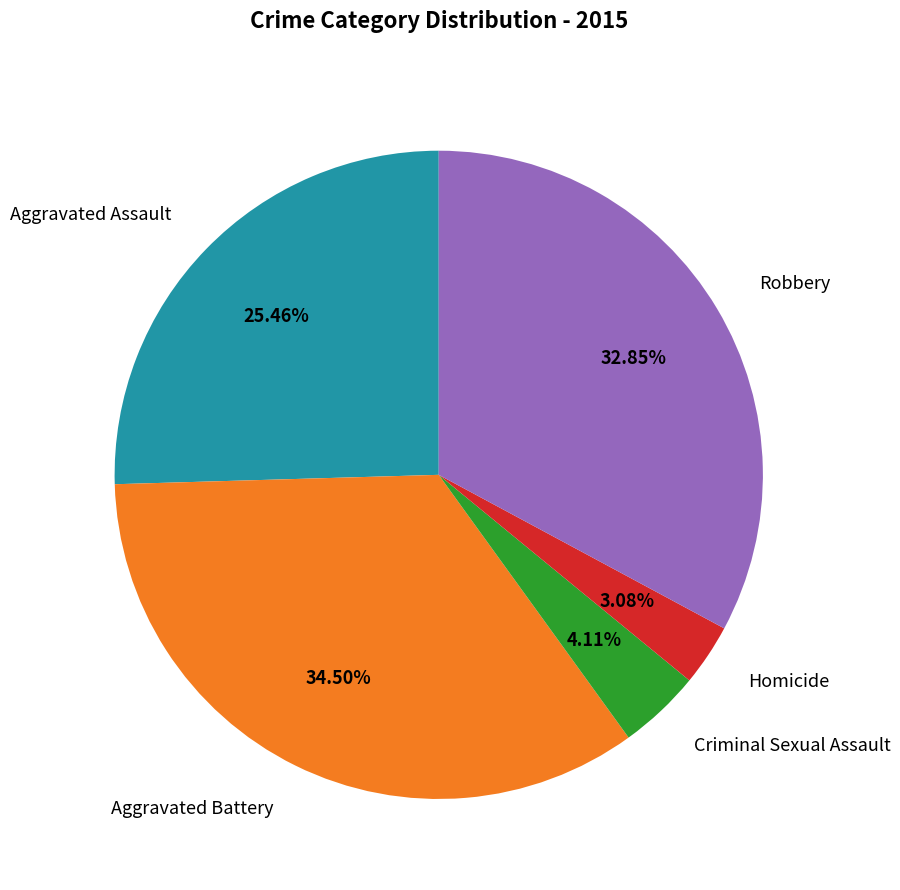

The Homicide slice represents 3% of the pie. True or false?

True